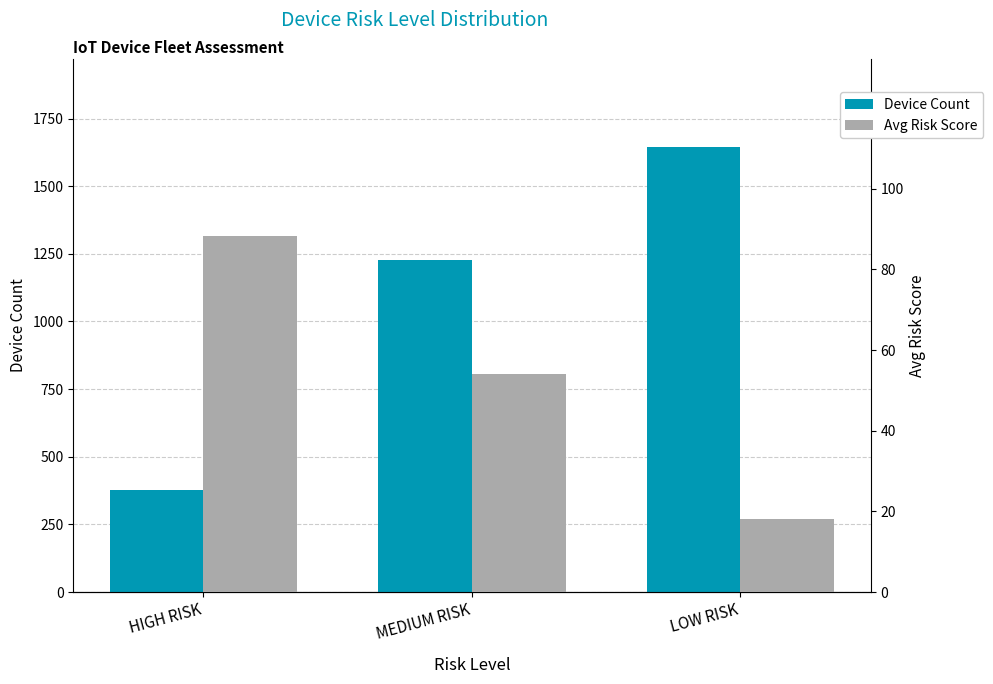

What is the label of the 1st bar from the right?

LOW RISK